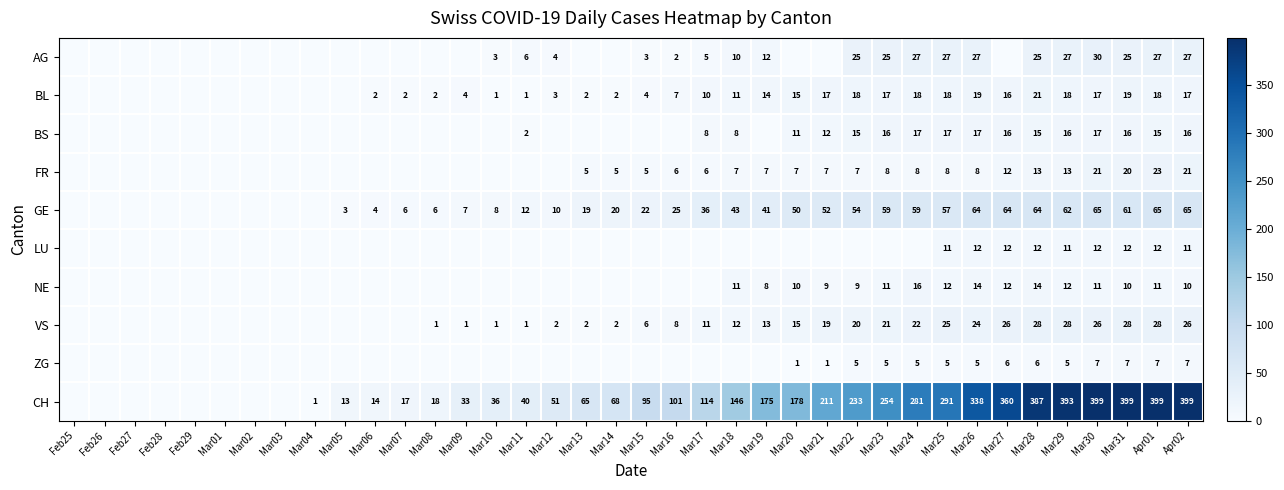

What is the greatest value displayed?

399